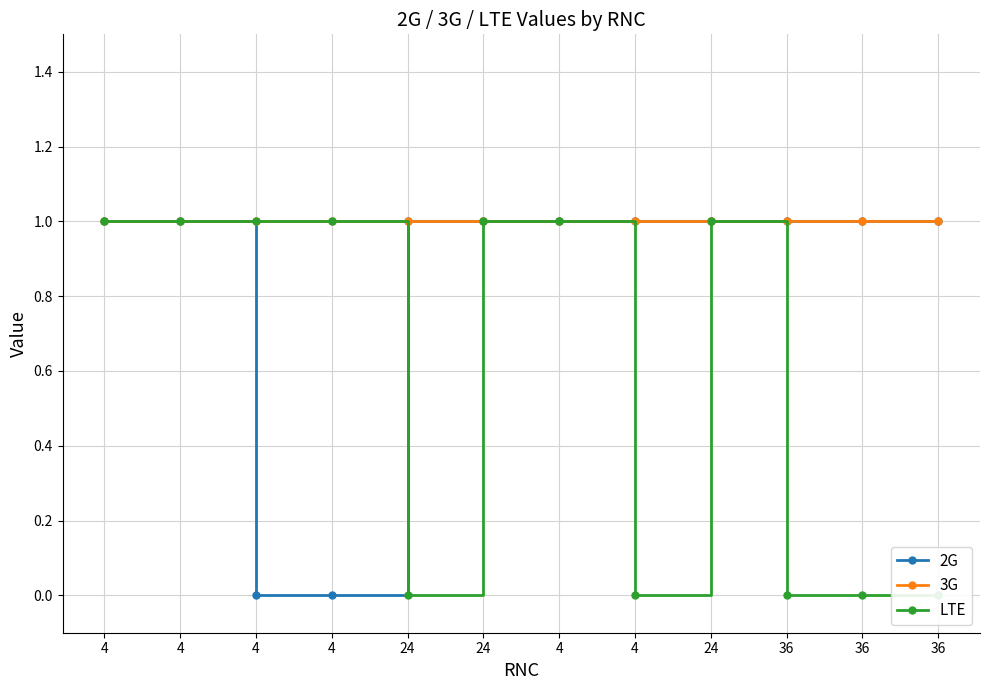

List the series in order of their peak value, highest first.

2G, 3G, LTE